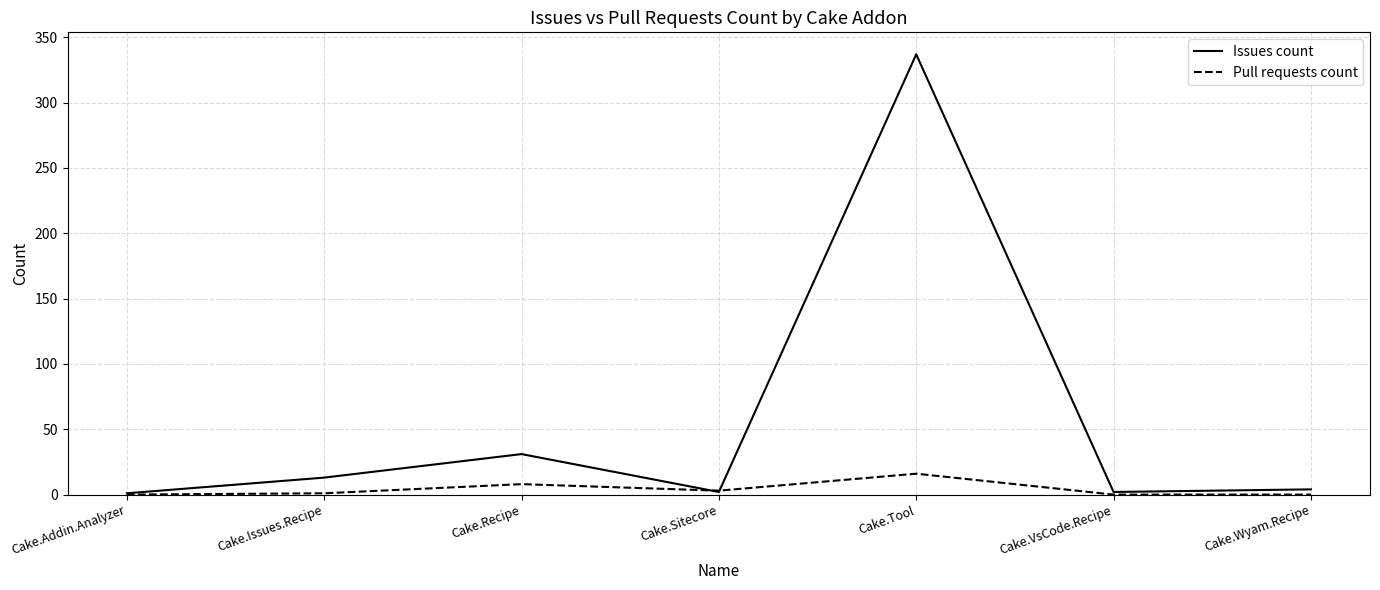

How many categories are shown in the chart?

7